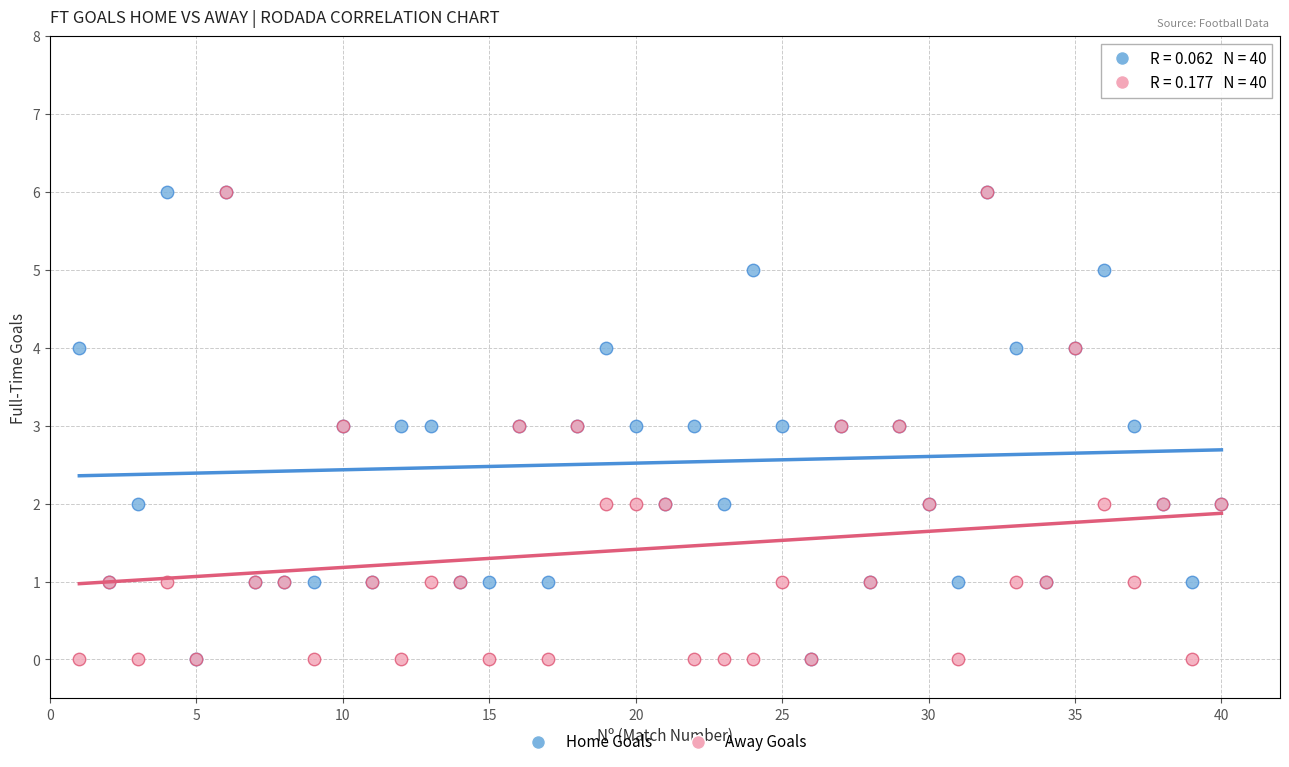

What are all the series names shown in the legend?

Home Goals, Away Goals